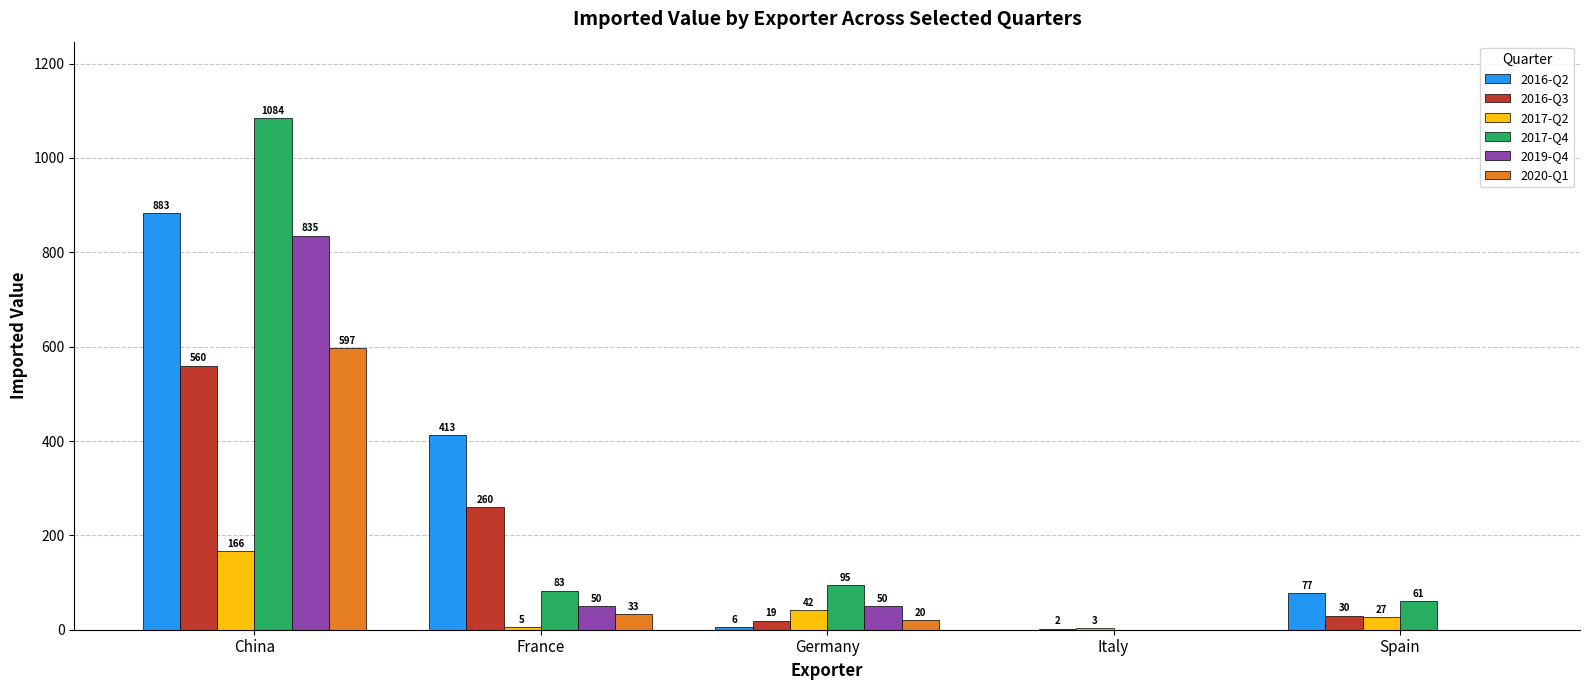

At which category is the sum across all series the highest?

China